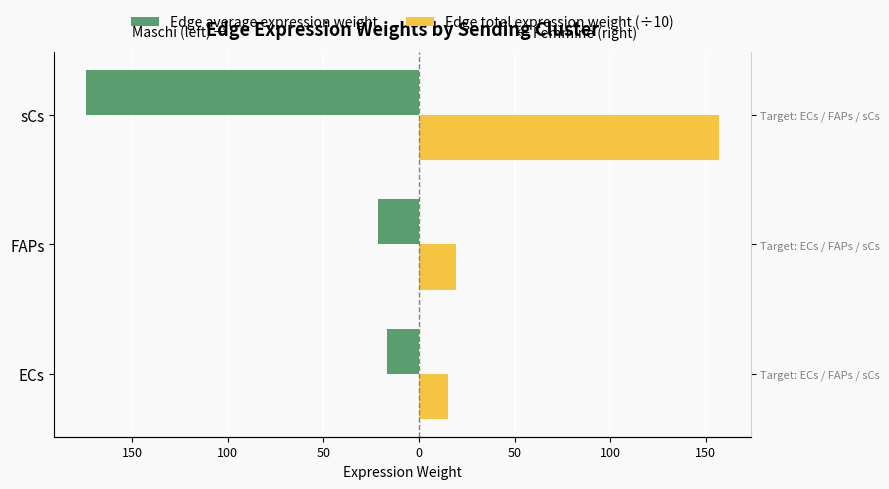

Is the value of Edge total expression weight (÷10) at FAPs greater than the value of Edge average expression weight at ECs?

Yes